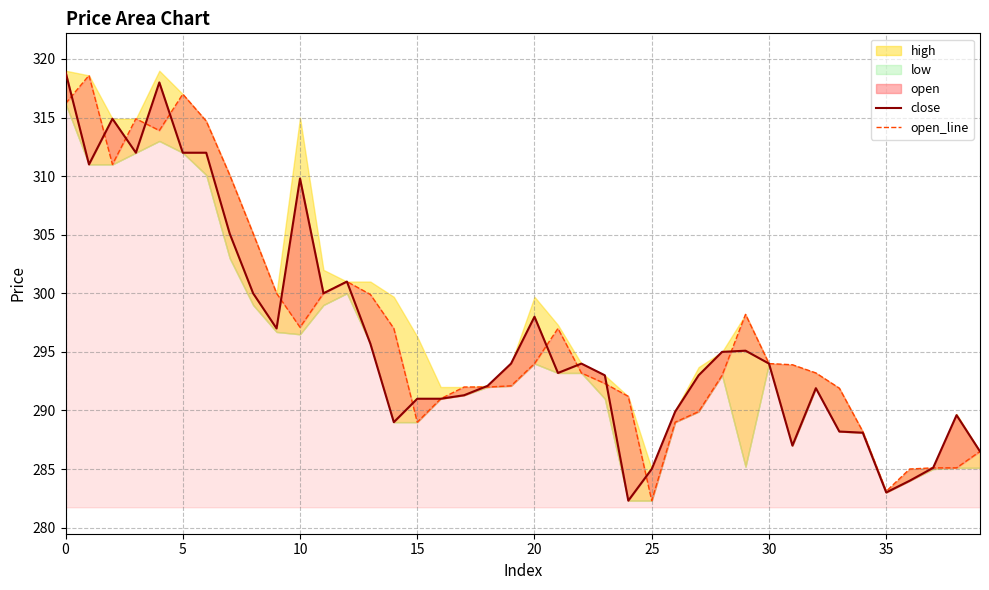

Reading left to right, list all the values displayed in this chart.

close: 318.9	311.0	314.9	312.0	318.0	312.0	312.0	305.1	300.0	297.0	309.8	300.0	301.0	295.7	289.0	291.0	291.0	291.3	292.1	294.0	298.0	293.2	294.0	293.0	282.3	285.0	289.9	293.0	295.0	295.1	294.0	287.0	291.9	288.2	288.1	283.0	284.0	285.1	289.6	286.5
open_line: 316.2	318.6	311.0	314.9	313.9	317.0	314.7	310.1	305.1	300.0	297.1	300.0	301.0	299.9	297.0	289.0	291.0	292.0	292.0	292.1	294.0	297.0	293.2	292.3	291.2	282.3	289.0	289.9	293.0	298.2	294.0	293.9	293.2	291.9	288.2	283.1	285.0	285.1	285.1	286.5